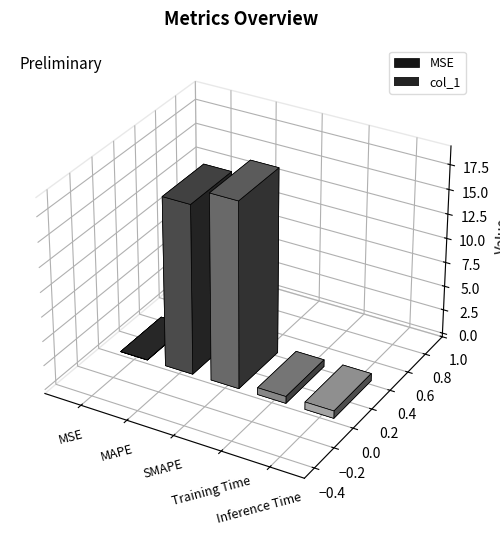

What is the sum of the values at SMAPE and MSE?

19.0